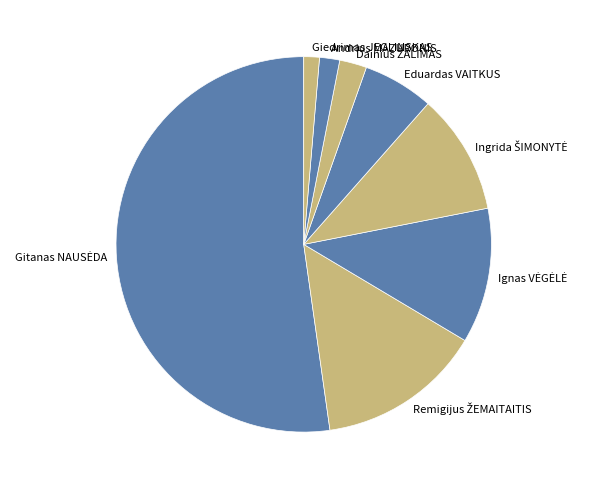

Is there any slice that represents more than half of the pie?

Yes